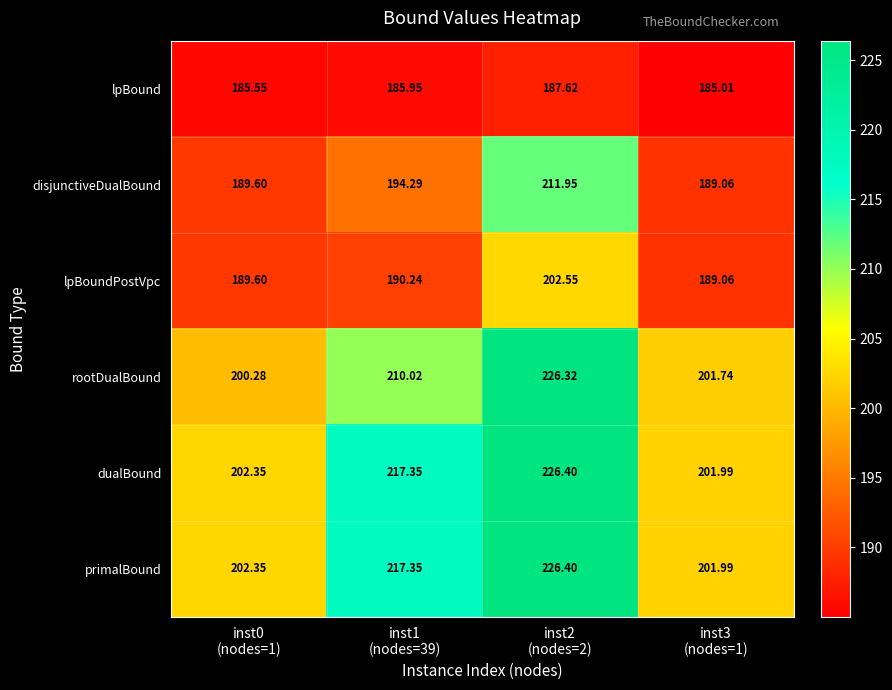

At which category does the chart reach its minimum across all series?

inst3
(nodes=1)